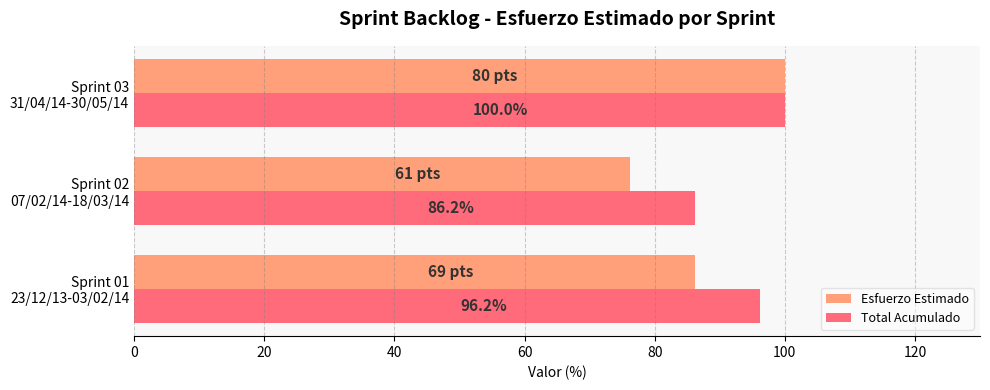

Which series has the largest total across all categories?

Total Acumulado